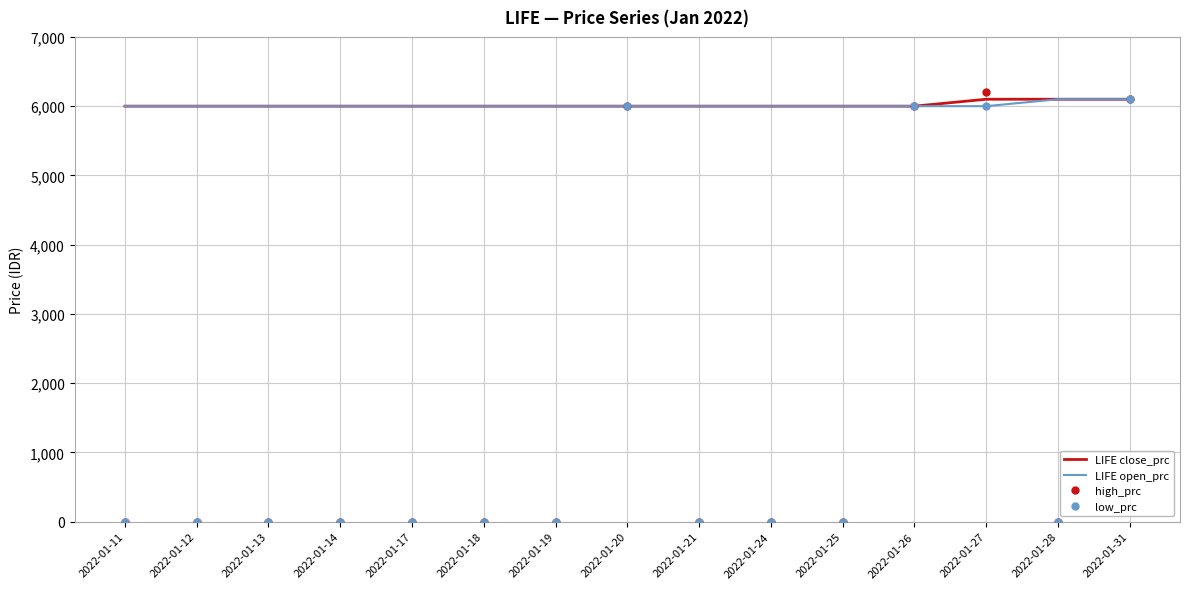

Is the value of LIFE close_prc at 2022-01-31 greater than the value of high_prc at 2022-01-21?

Yes